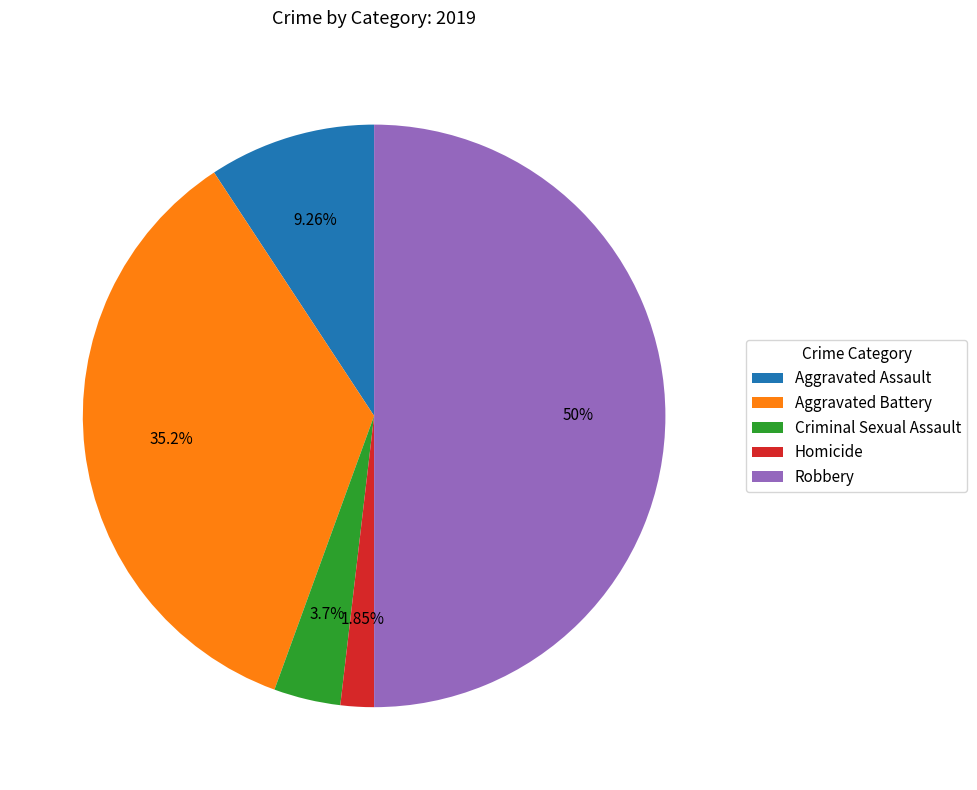

Approximately how many times larger is the value at Robbery compared to Homicide?

27.0